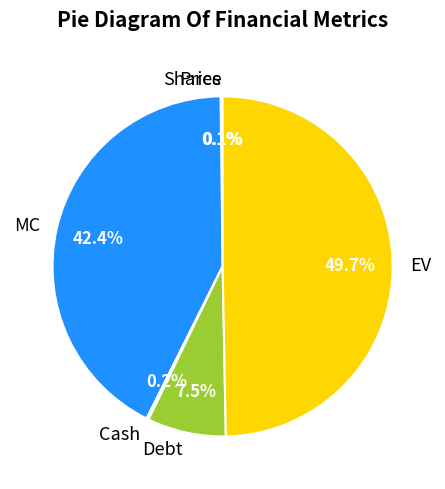

What is the largest slice in the pie chart?

EV